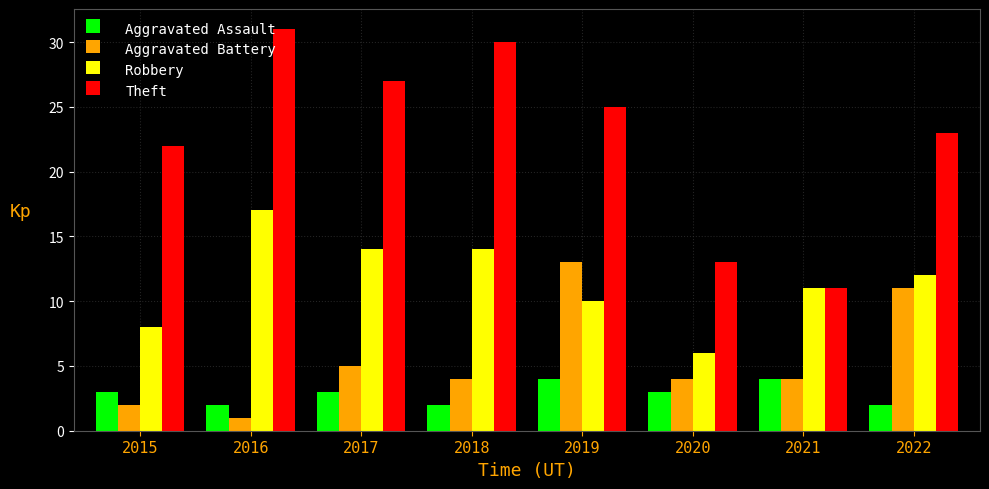

List the labels in order of Theft value, largest first.

2016, 2018, 2017, 2019, 2022, 2015, 2020, 2021